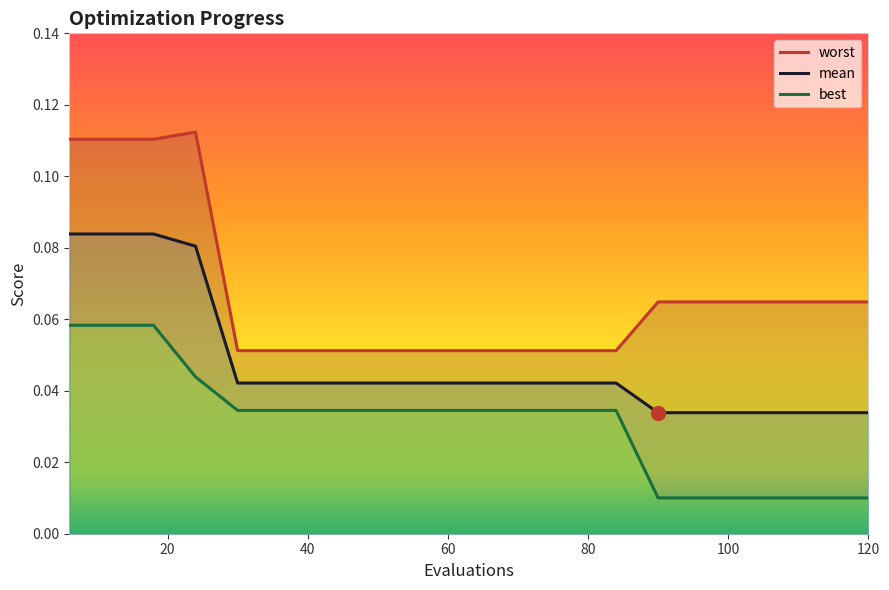

True or false: best has more than 0 points higher than both neighbors.

False